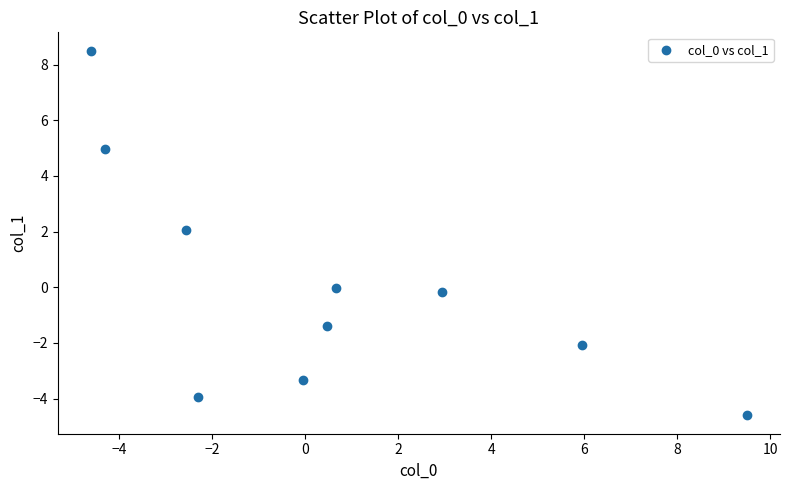

What is the average X value?

0.6